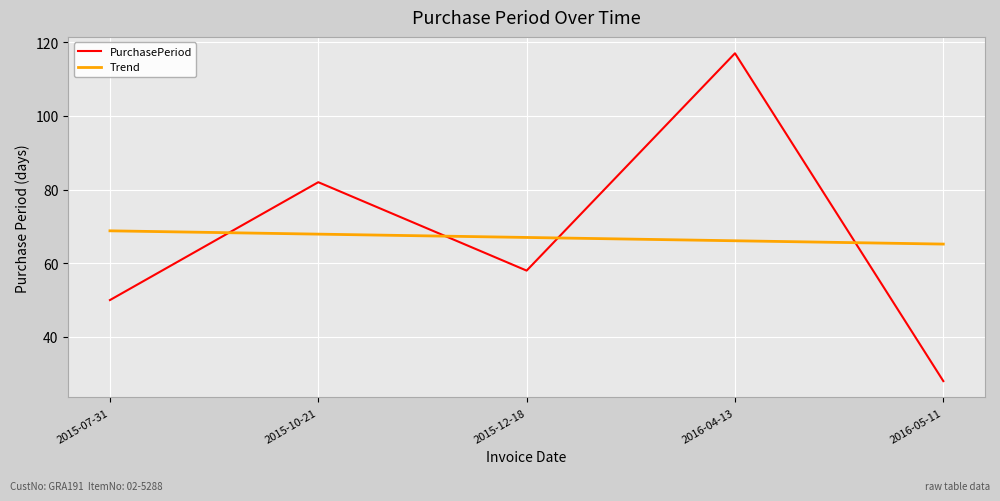

Reading left to right, list all the values displayed in this chart.

PurchasePeriod: 2015-07-31=50.0	2015-10-21=82.0	2015-12-18=58.0	2016-04-13=117.0	2016-05-11=28.0
Trend: 2015-07-31=68.8	2015-10-21=67.9	2015-12-18=67.0	2016-04-13=66.1	2016-05-11=65.2